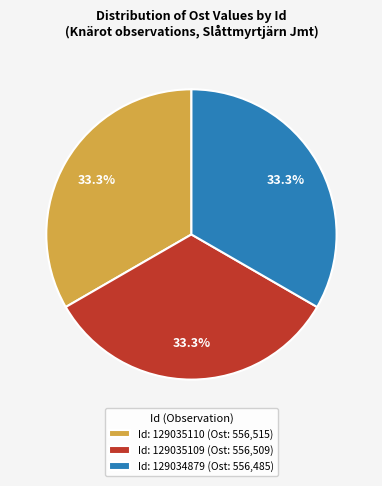

What is the total percentage of Id: 129035109 (Ost: 556,509) and Id: 129034879 (Ost: 556,485)?

66.7%